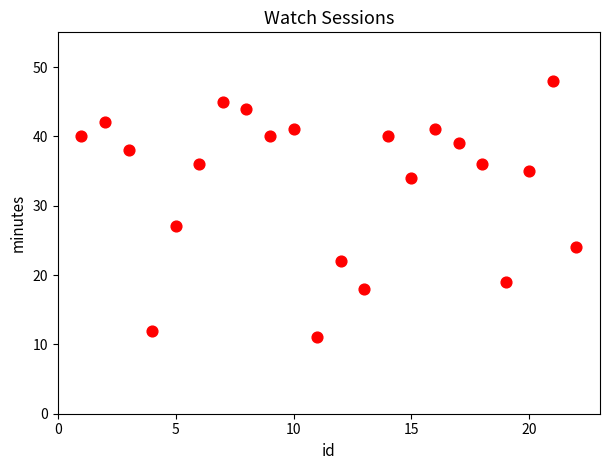

What Y value in the scatter plot is closest to 29?

27